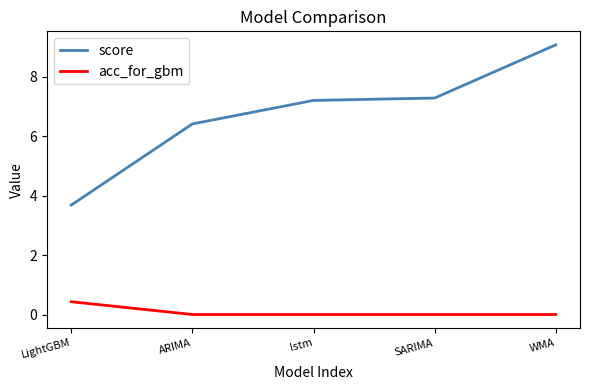

The score series shows 13.0 at SARIMA. True or false?

False